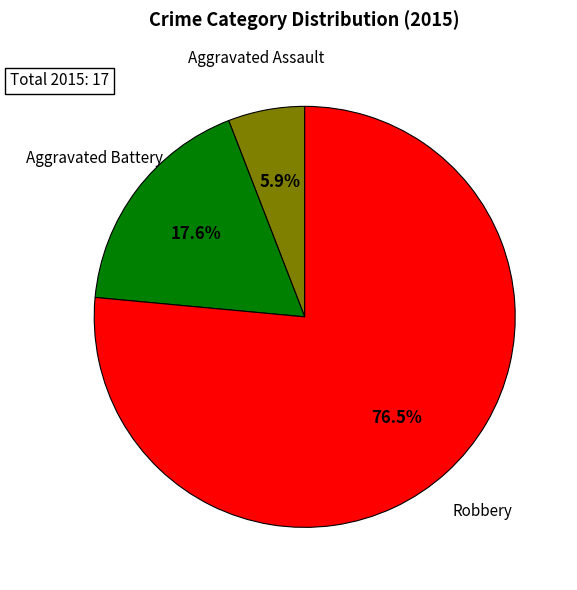

To the nearest percent, what is the average slice percentage?

33%